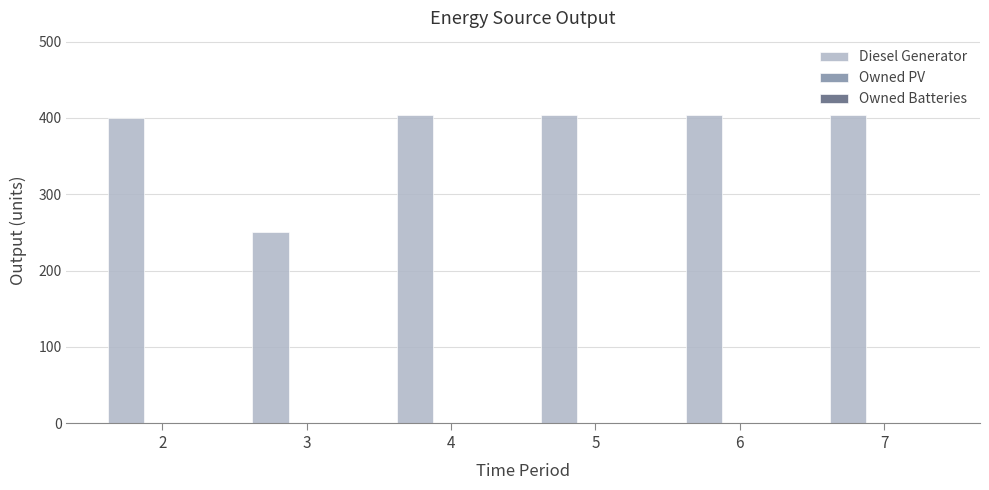

What is the value of the 5th bar from the left?

404